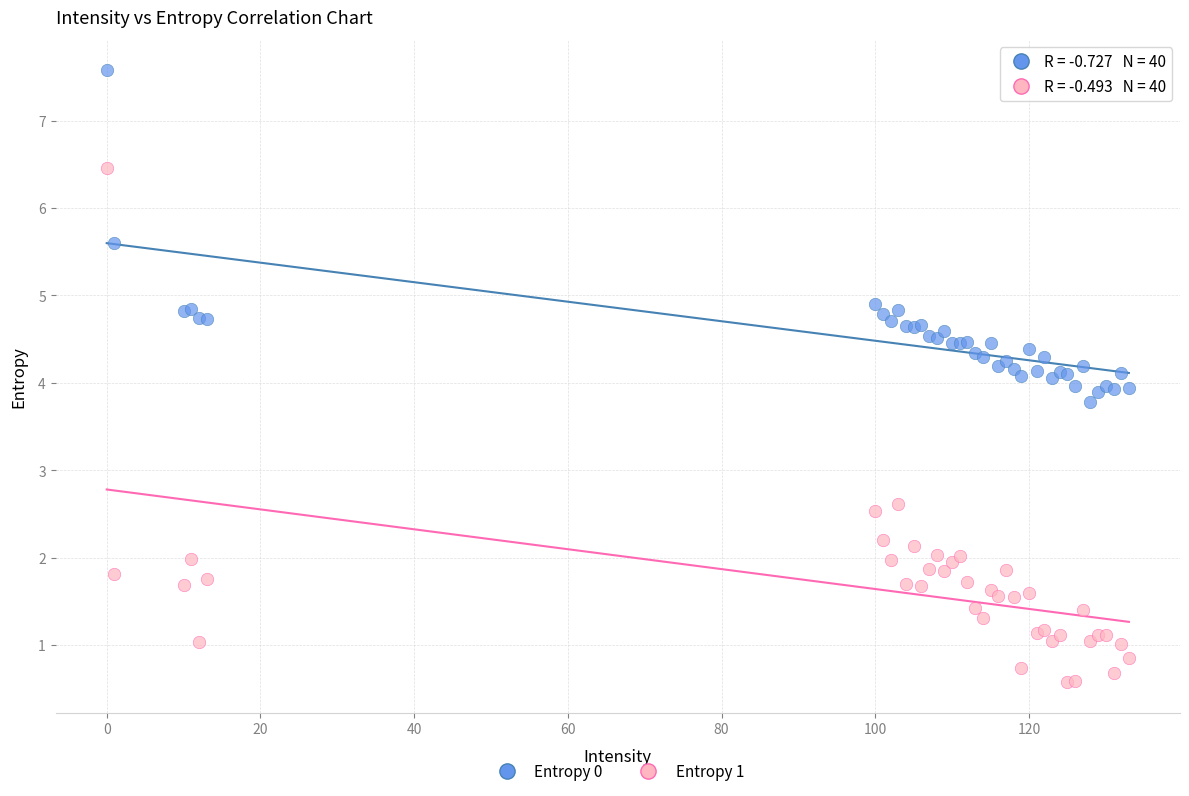

Which series reaches the maximum Y coordinate?

Entropy 0